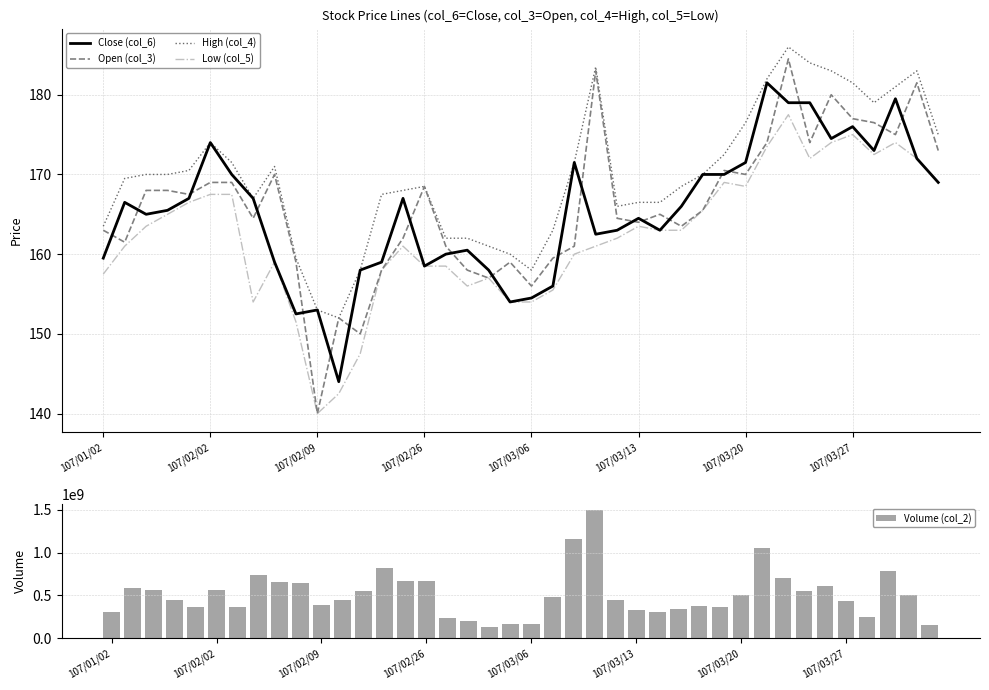

At which category is the sum across all series the highest?

23